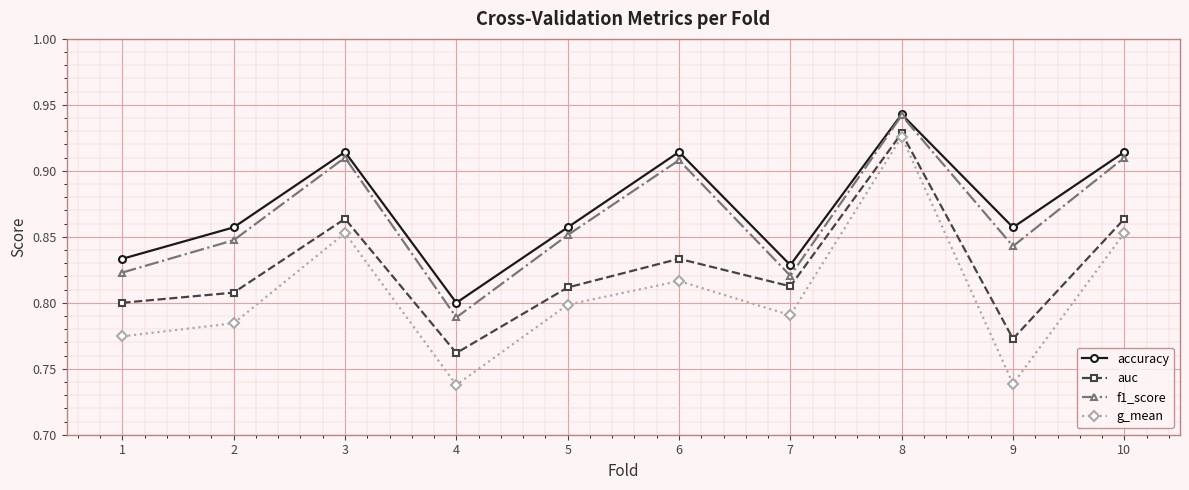

Is it true that accuracy equals 1.6 at 3?

False